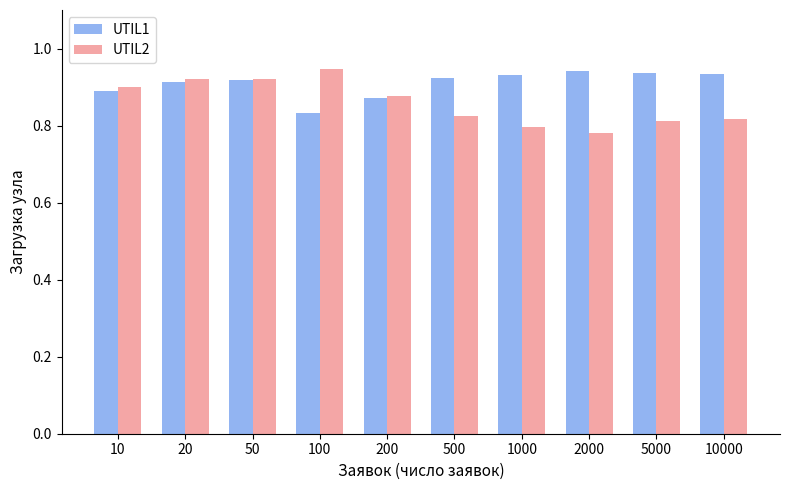

Does the chart contain any negative values?

No